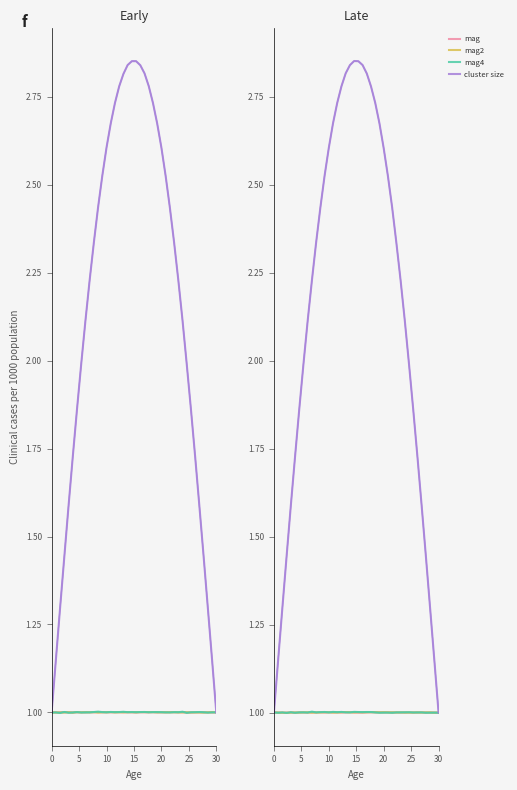

Which has a higher value, 19 or 28?

28